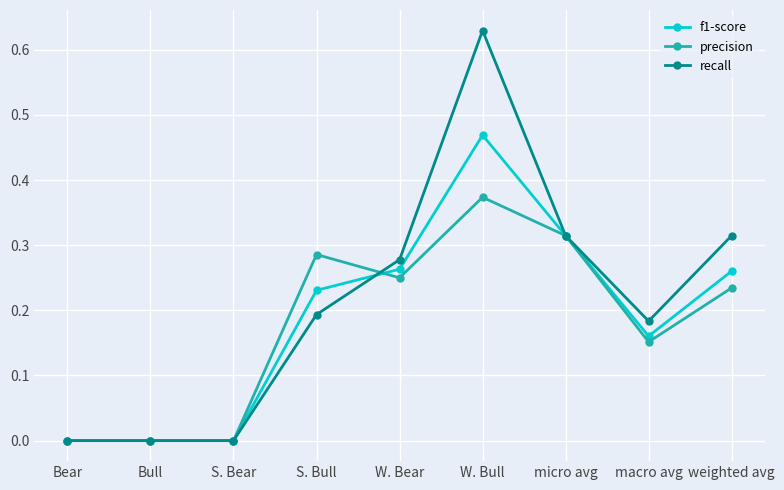

What position from the left is macro avg?

8